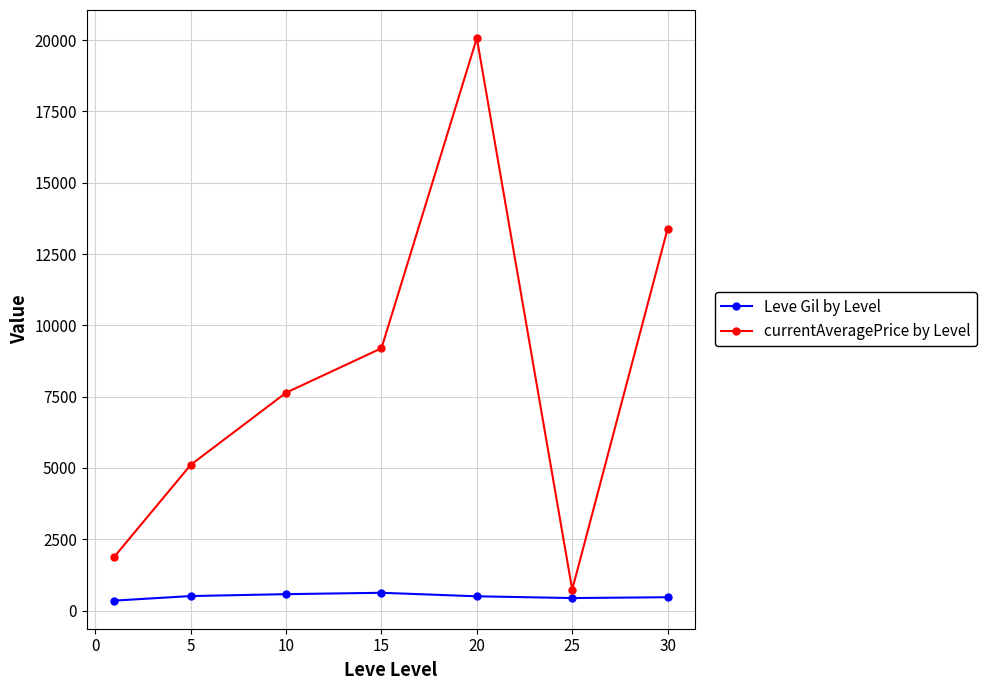

What is the average value of the currentAveragePrice by Level series?

8289.0